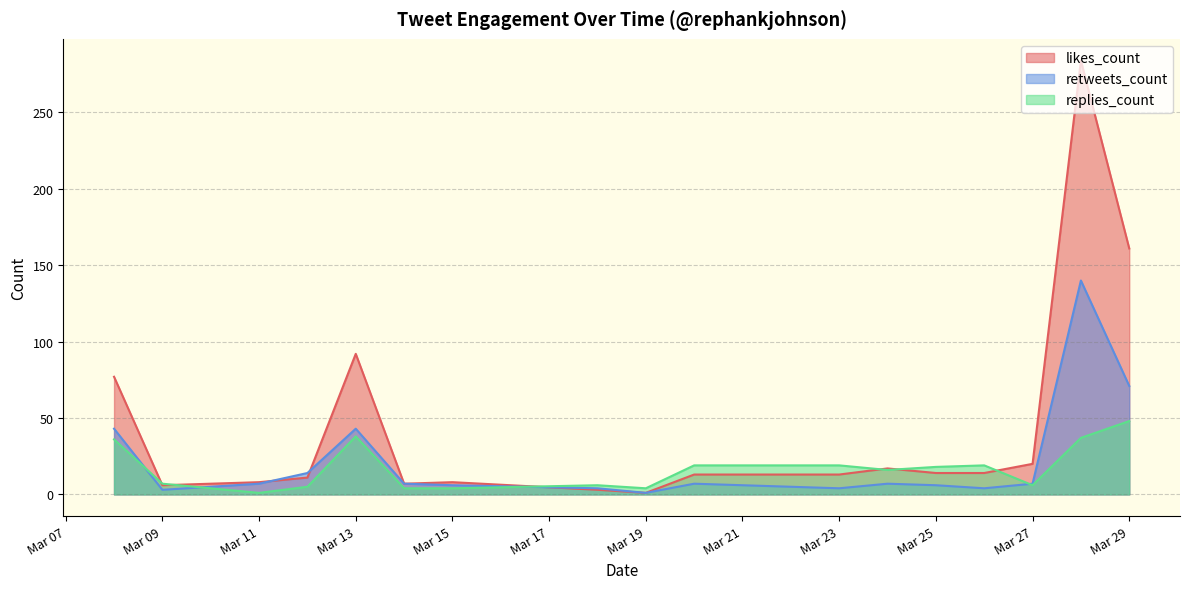

At which category is the sum across all series the highest?

2019-03-28